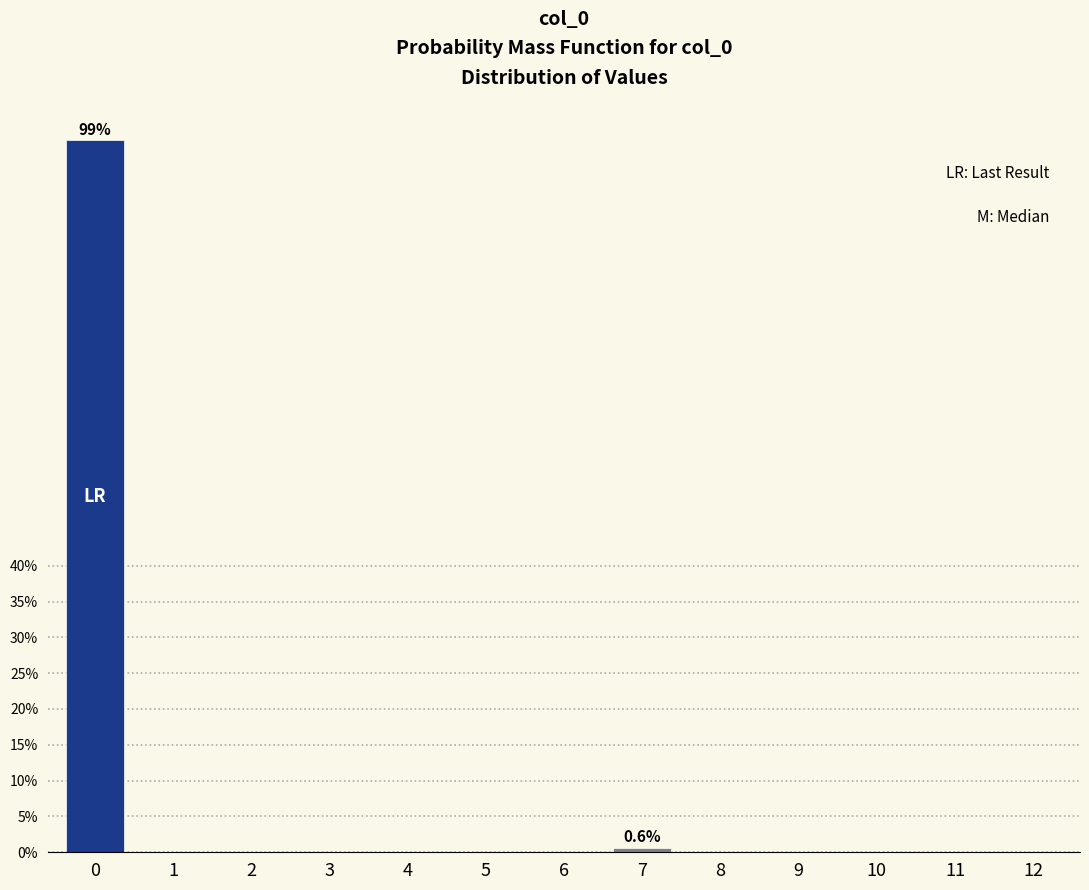

Reading left to right, extract all data points from this chart.

0=99.4	1=0.0	2=0.0	3=0.0	4=0.0	5=0.0	6=0.0	7=0.6	8=0.0	9=0.0	10=0.0	11=0.0	12=0.0